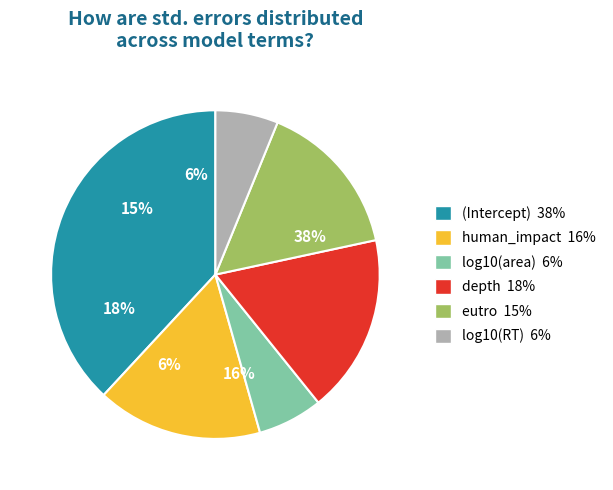

Does eutro account for over 50% of the chart?

No